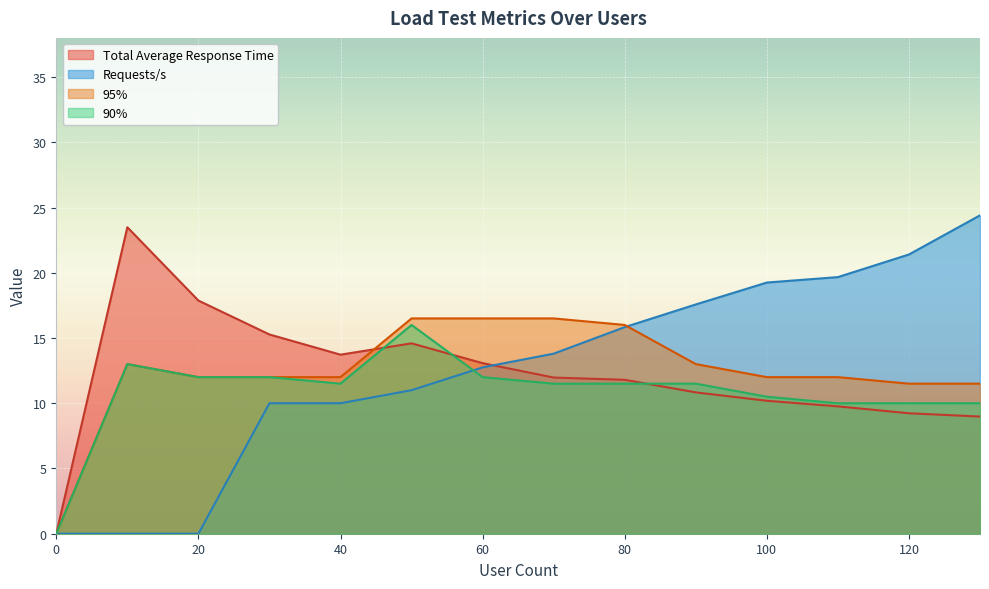

Reading right to left, what are all the values shown in this chart?

Requests/s: 24.4	21.4	19.7	19.2	17.6	15.8	13.8	12.8	11.0	10.0	10.0	0.0	0.0	0.0
95%: 11.5	11.5	12.0	12.0	13.0	16.0	16.5	16.5	16.5	12.0	12.0	12.0	13.0	0.0
90%: 10.0	10.0	10.0	10.5	11.5	11.5	11.5	12.0	16.0	11.5	12.0	12.0	13.0	0.0
Total Average Response Time: 9.0	9.2	9.8	10.2	10.8	11.8	12.0	13.1	14.6	13.7	15.3	17.9	23.5	0.0